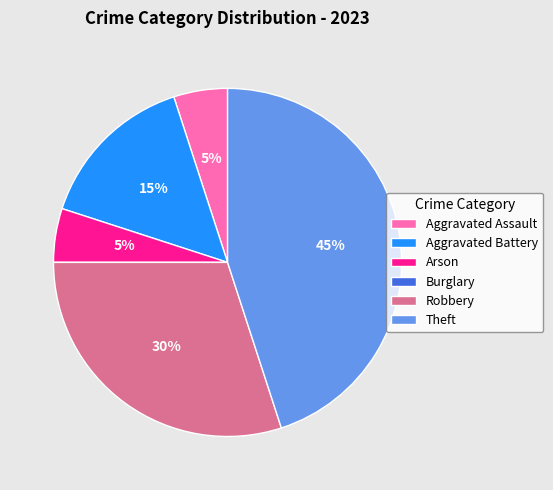

Which slice is the largest?

Theft